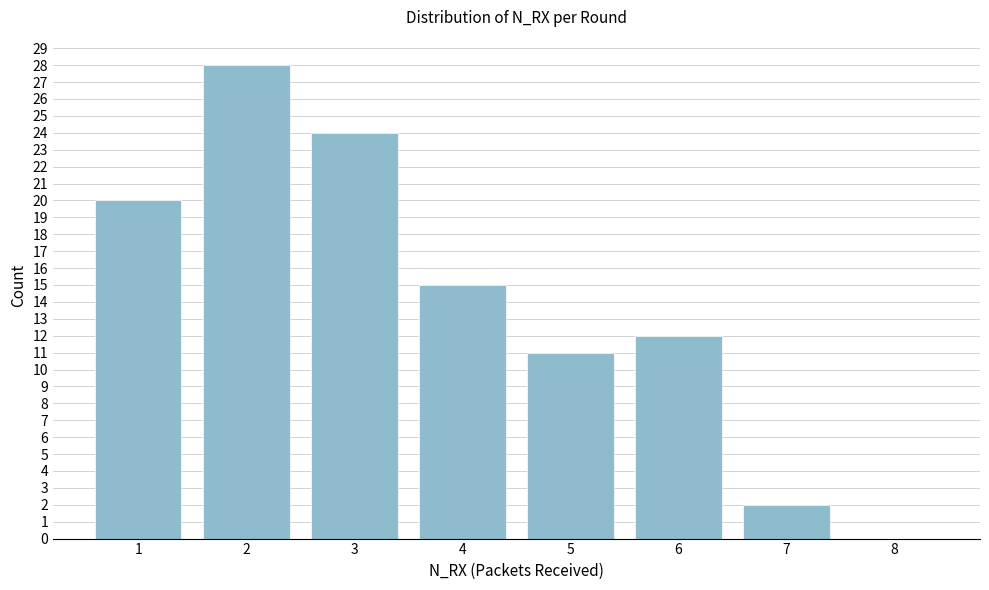

Reading right to left, transcribe all the data shown in this chart.

8=0	7=2	6=12	5=11	4=15	3=24	2=28	1=20